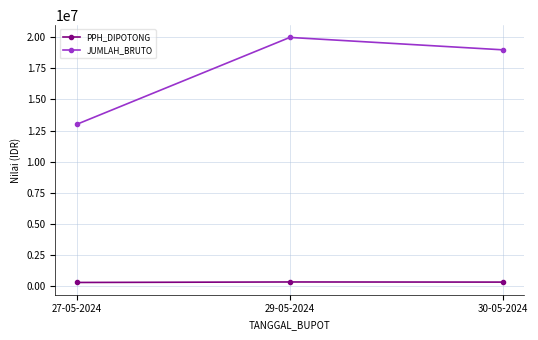

What is the label of the 2nd point from the left?

29-05-2024